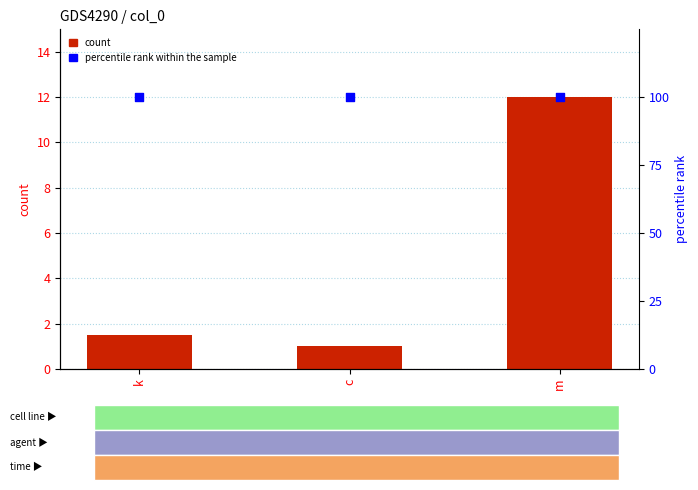

Which series has the largest total across all categories?

percentile rank within the sample